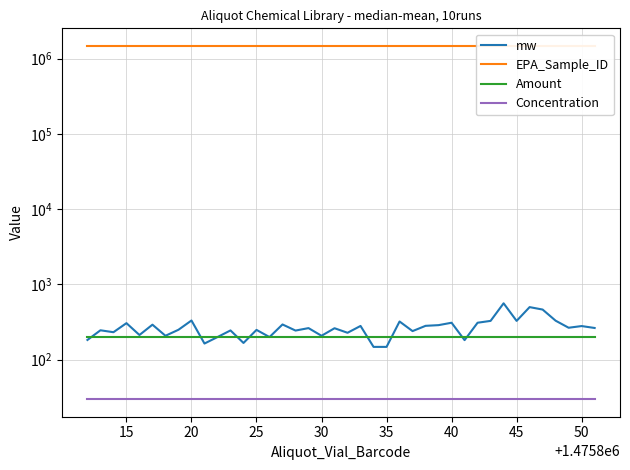

Is it true that Amount equals 289.4 at 25?

False